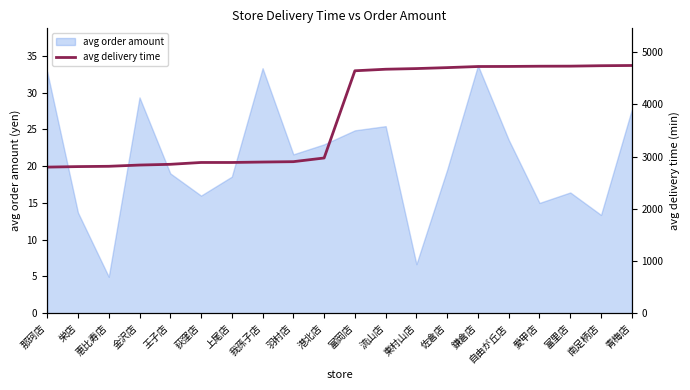

Does the chart have visible grid lines?

No